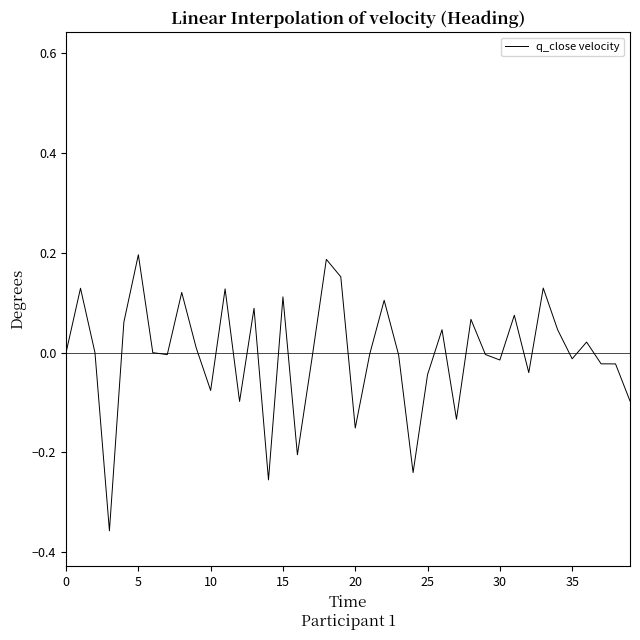

What is the label of the 2nd point from the left?

5